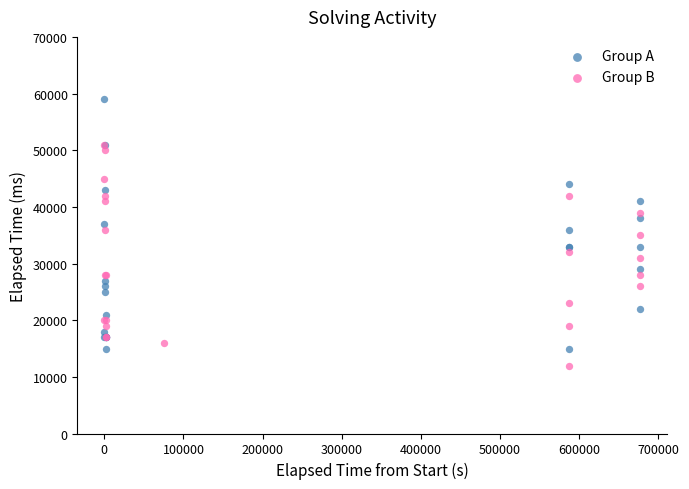

Which series has the widest spread of Y values?

Group A